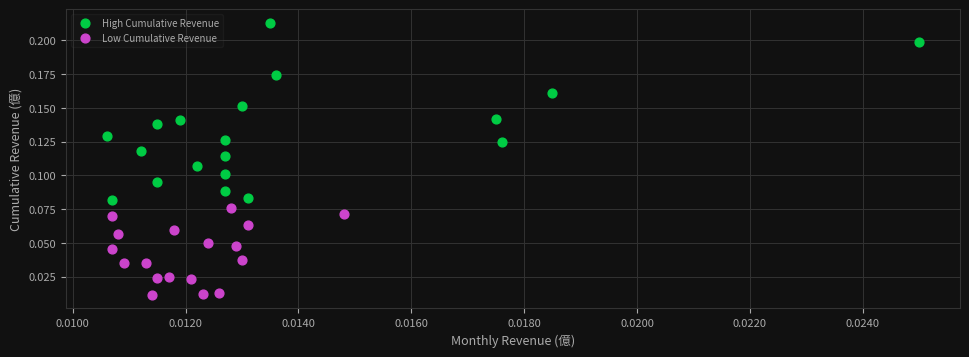

Which series reaches the minimum Y coordinate?

Low Cumulative Revenue